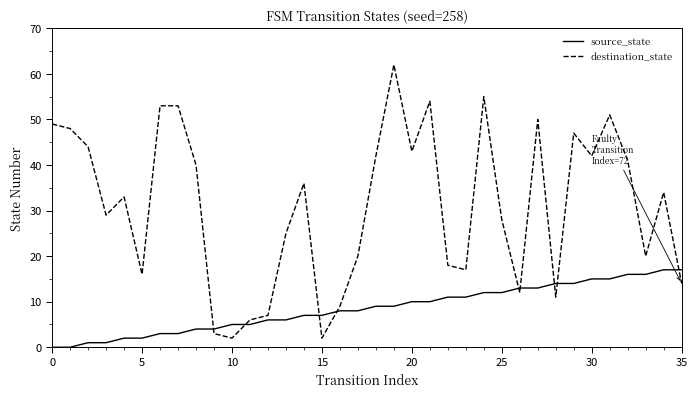

After their last crossing, which series has the higher values: destination_state or source_state?

source_state